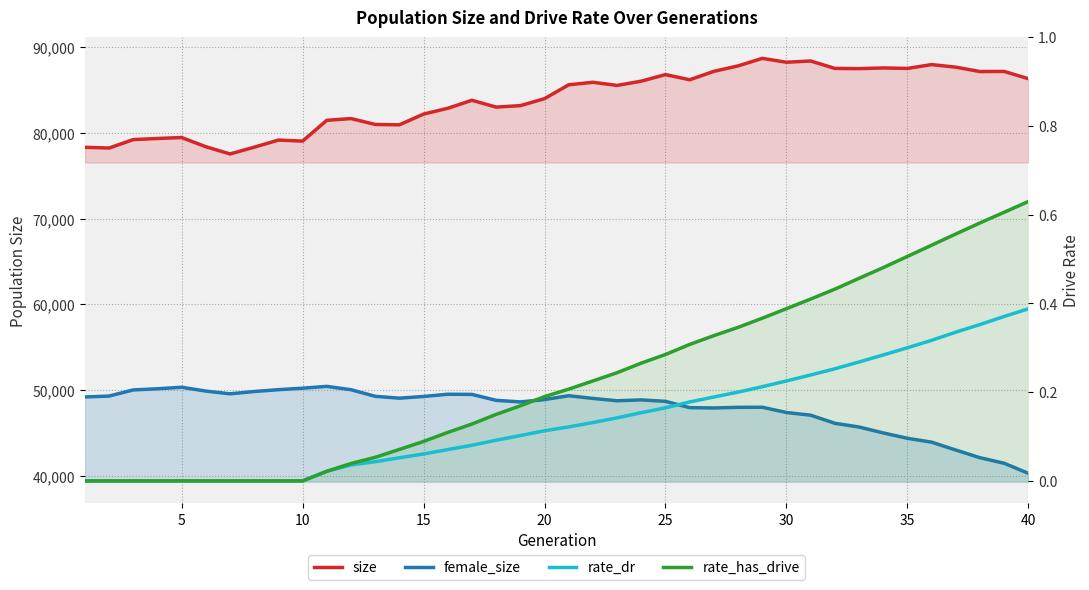

At 10, list the series in order from smallest to largest.

rate_dr, rate_has_drive, female_size, size